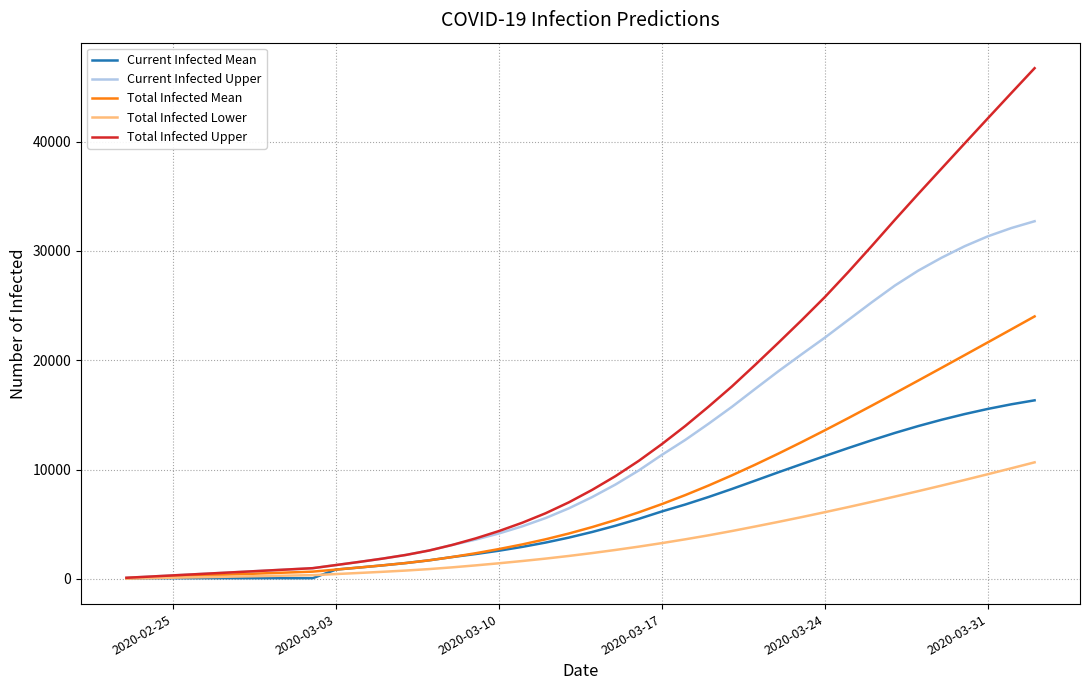

Which series has the largest range (max minus min)?

Total Infected Upper